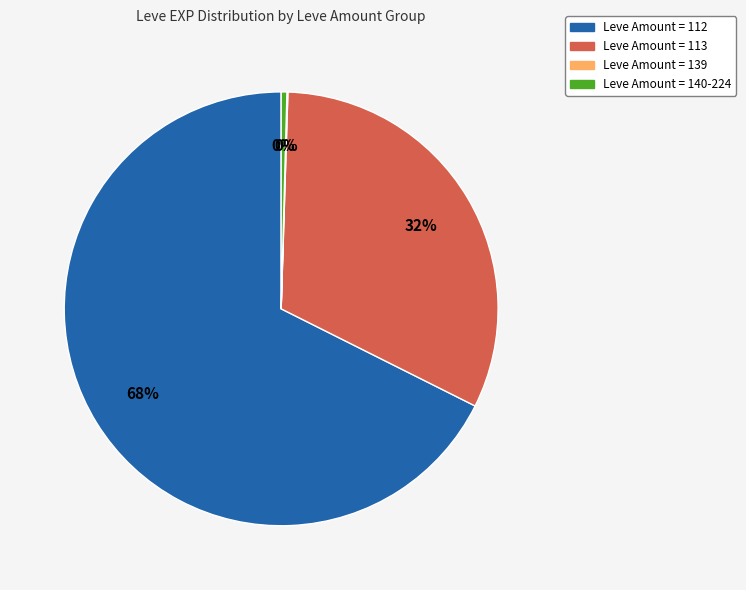

To the nearest percent, what is the average slice percentage?

25%